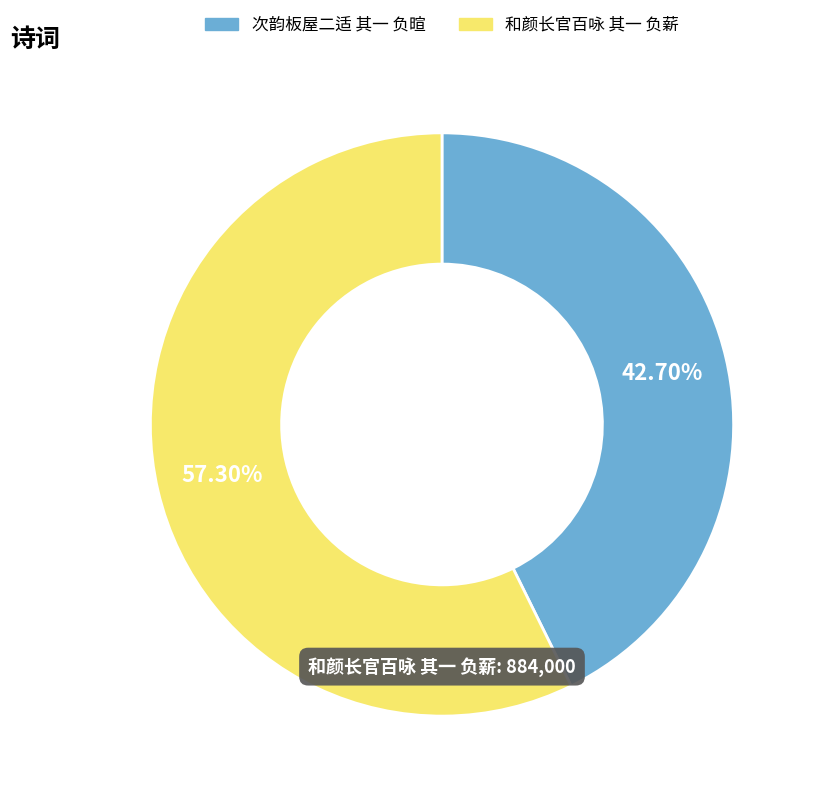

Count the number of slices in the pie.

2